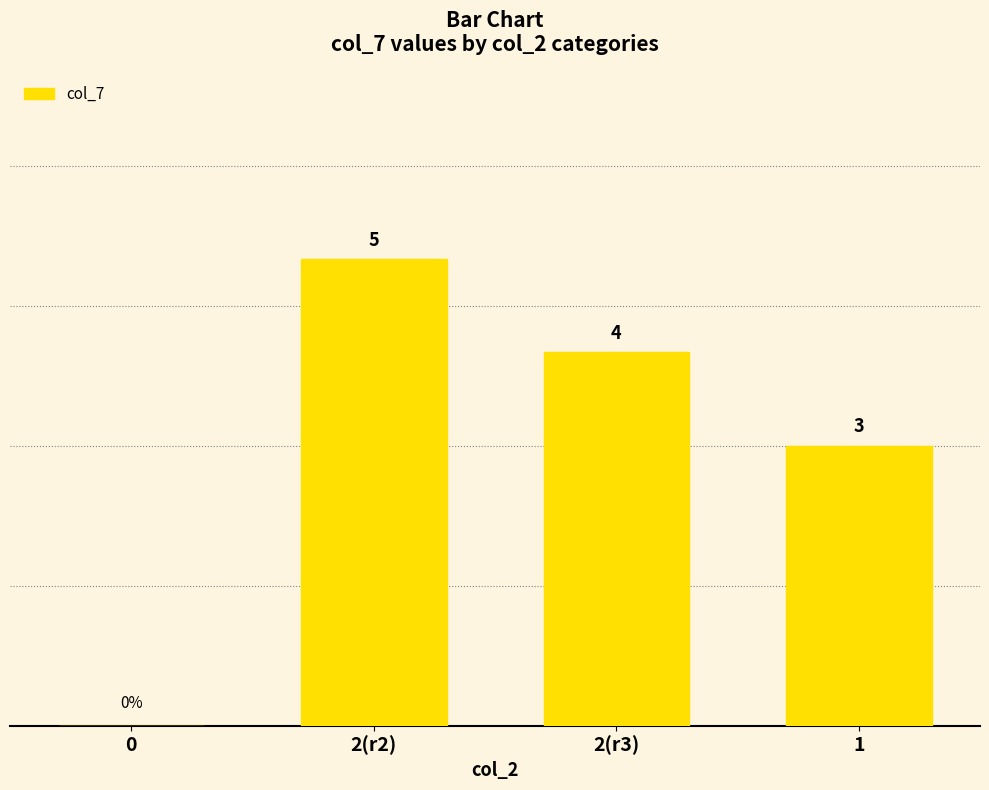

At which label does the data first exceed 4?

2(r2)